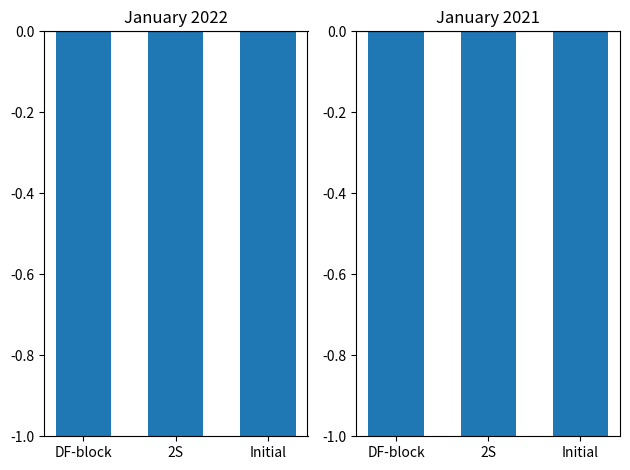

List the series in order of their peak value, highest first.

January 2022, January 2021